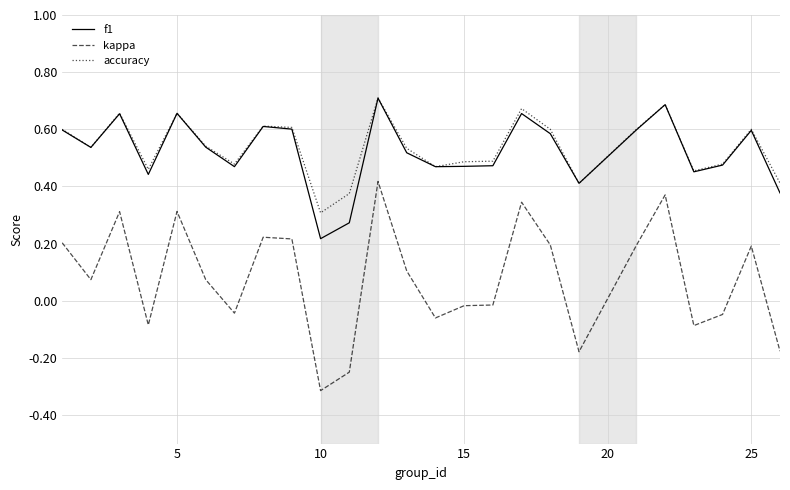

Which series has the largest range (max minus min)?

kappa